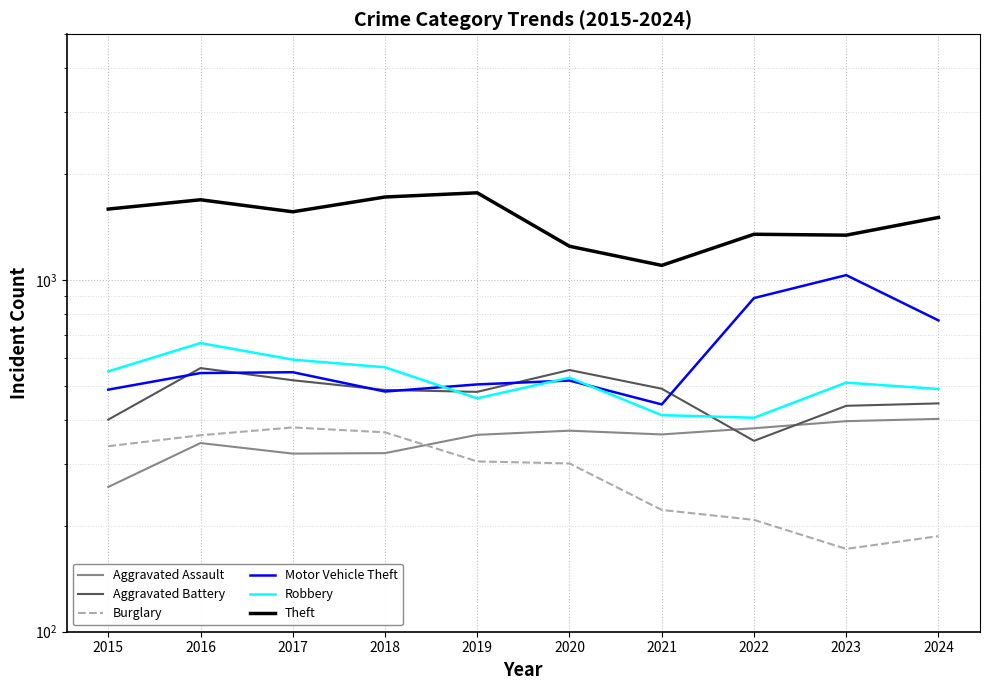

Read the Aggravated Battery value at 2015.

401